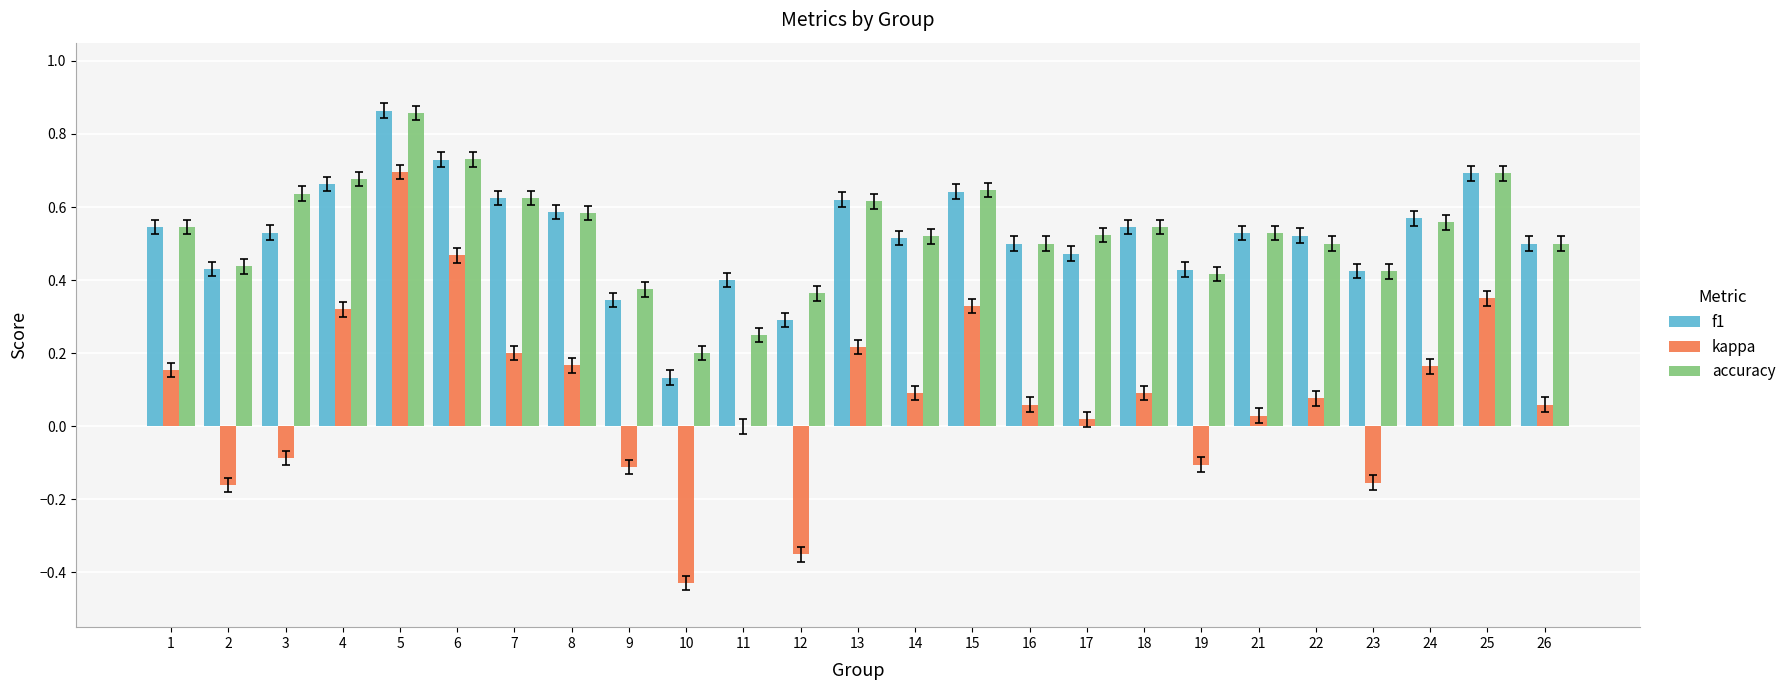

Between 2 and 22, which series saw the biggest shift?

kappa